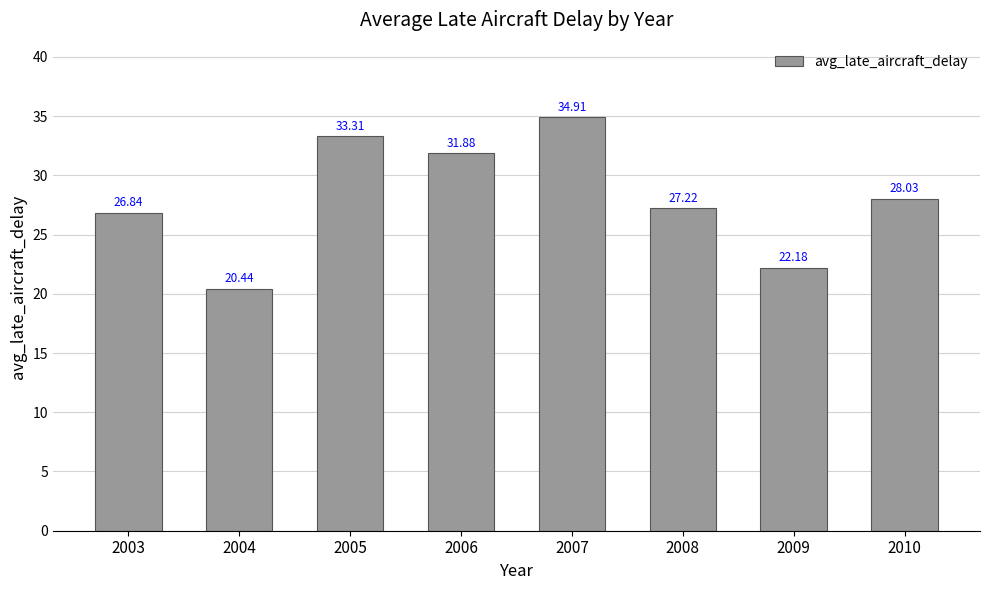

List the labels in order of value, smallest first.

2004, 2009, 2003, 2008, 2010, 2006, 2005, 2007